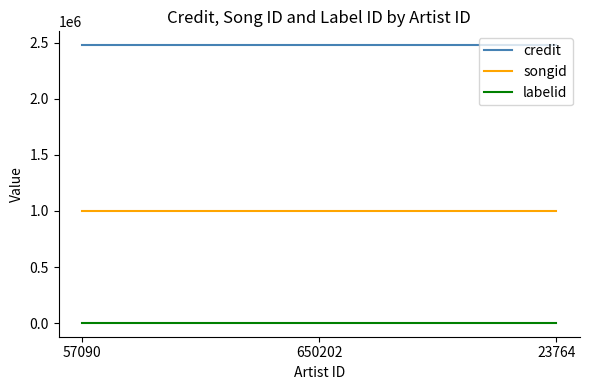

Is the value of songid at 650202 greater than the value of labelid at 57090?

Yes